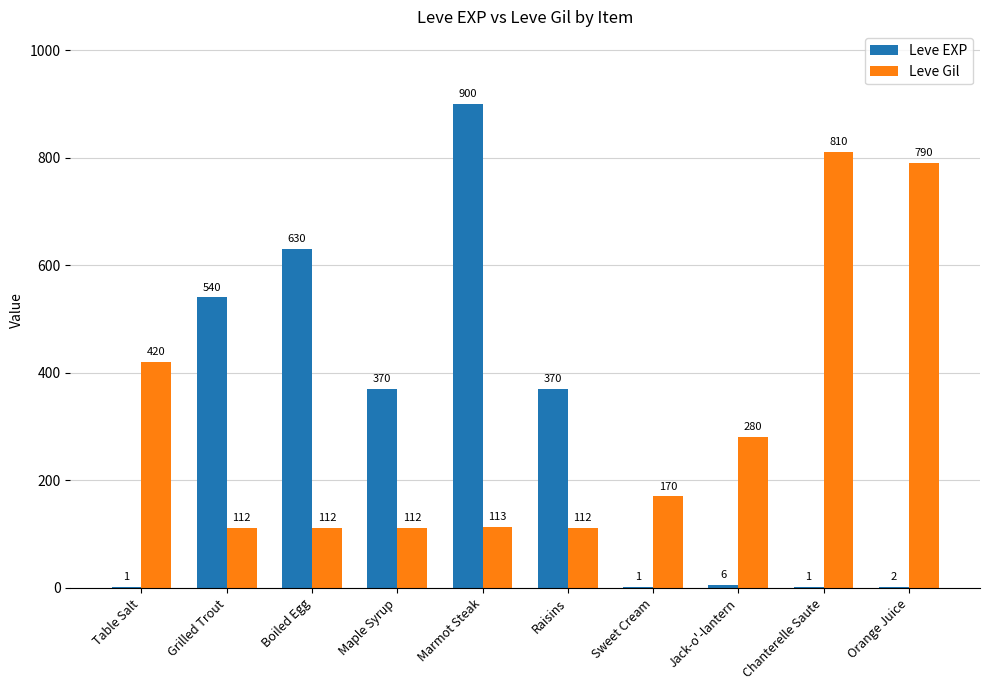

How many data points does each series have?

10